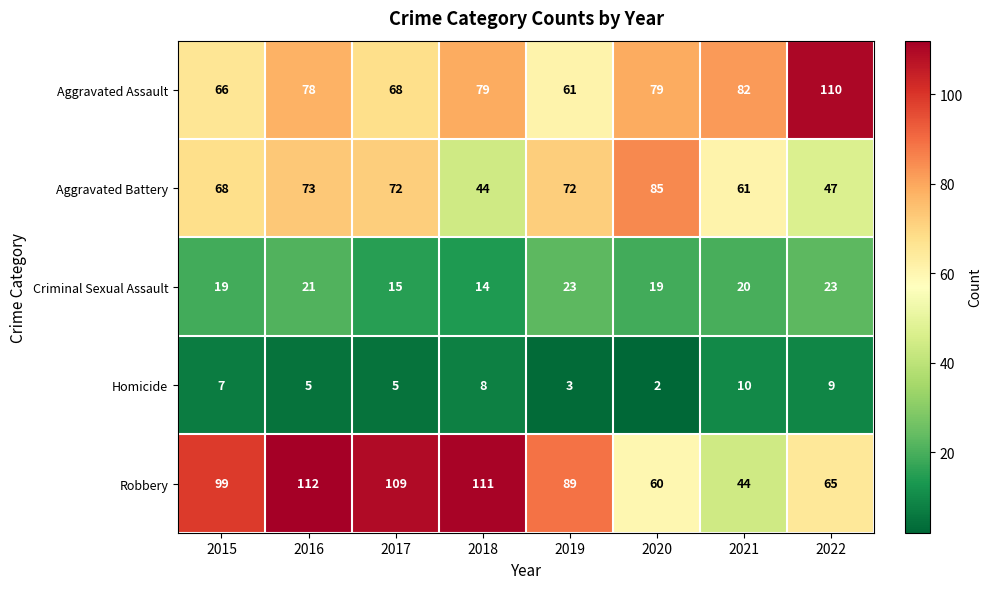

How many values in the Aggravated Battery series are below 72?

4